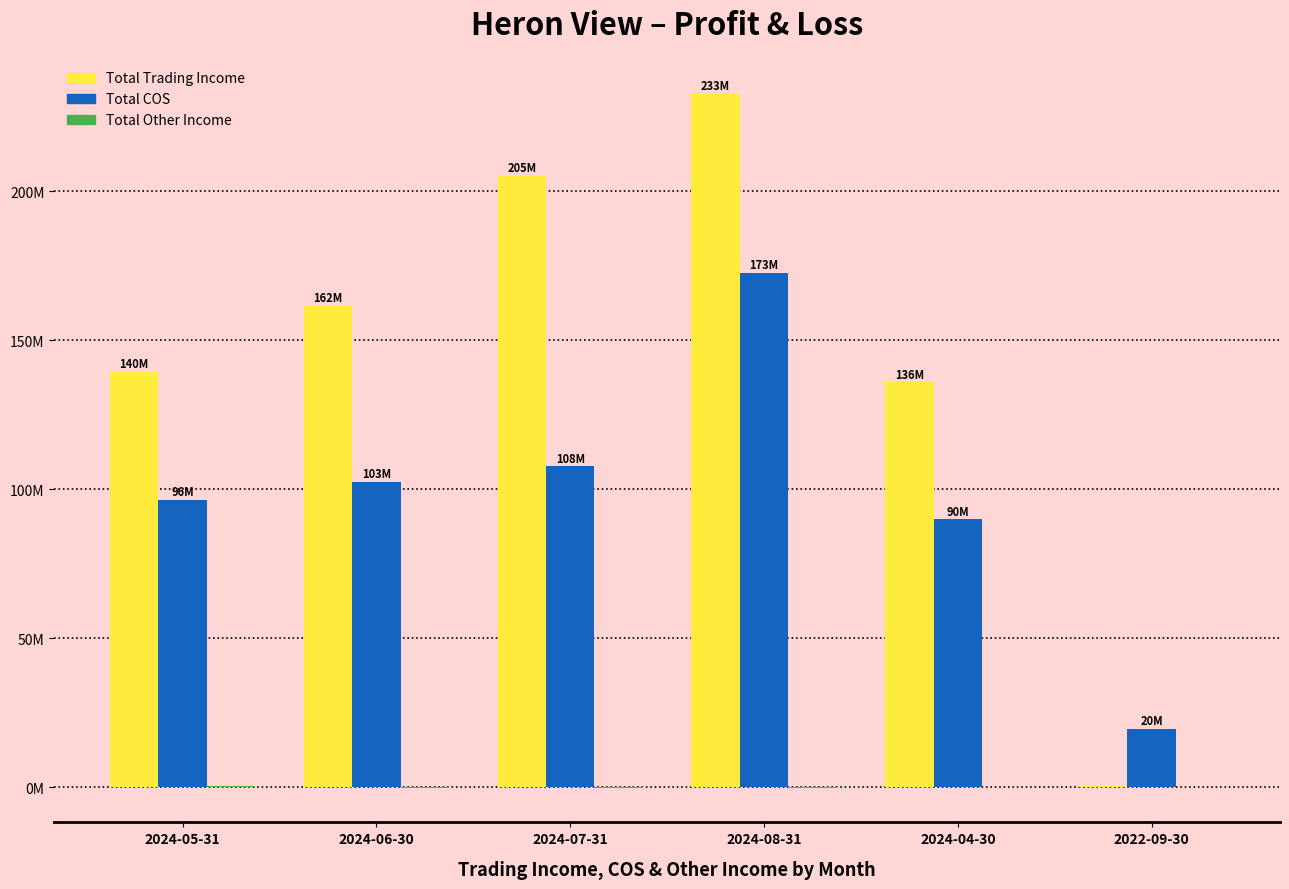

Are the bars grouped side by side (vs. stacked)?

Yes